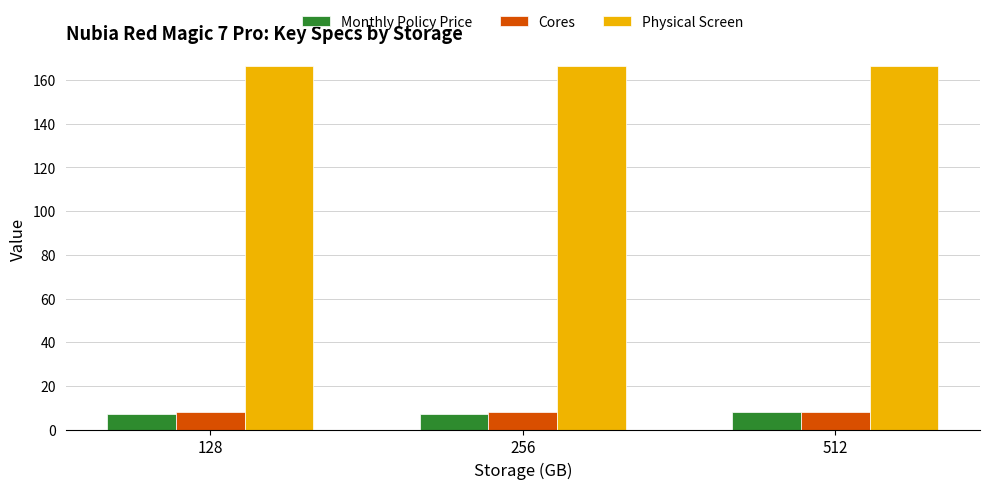

The value of Cores at 256 is 8.0. True or false?

True